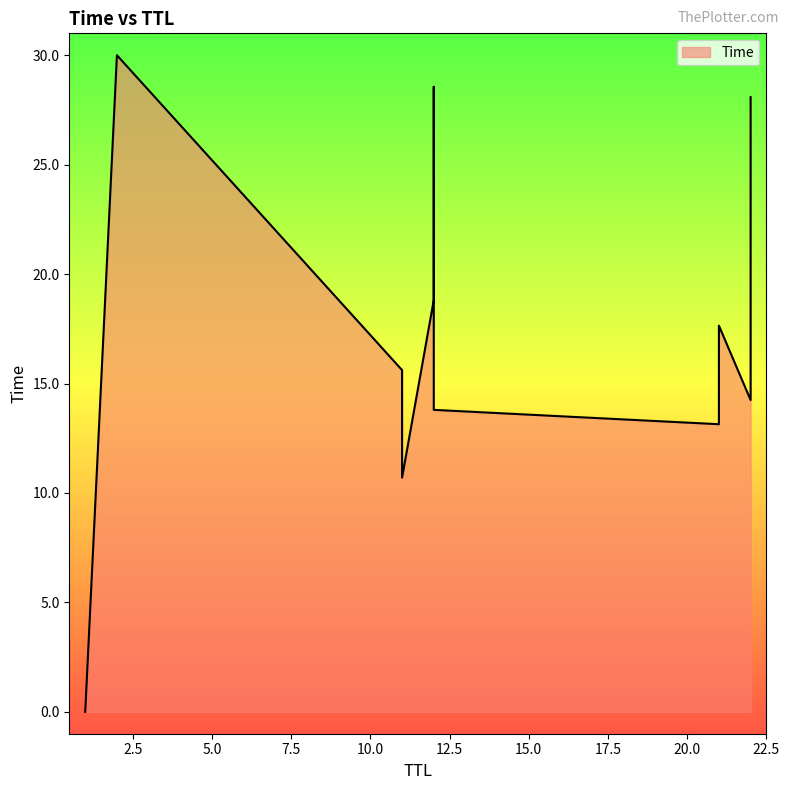

How many data points does each series have?

13